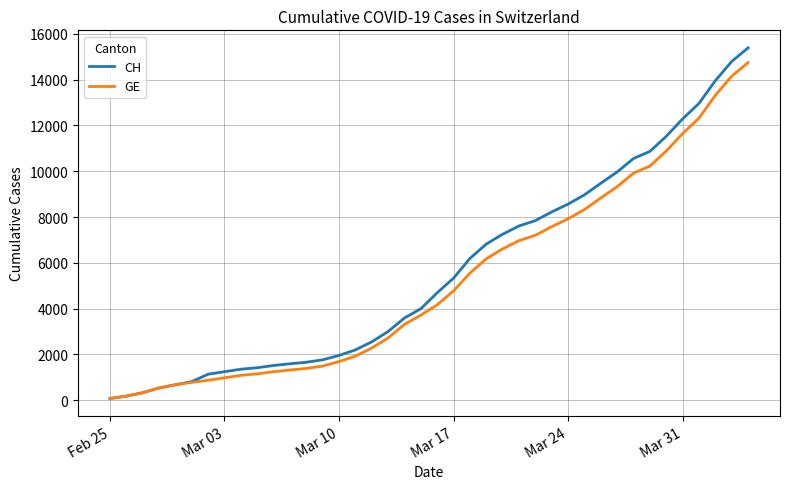

What is the highest value of the GE series?

14748